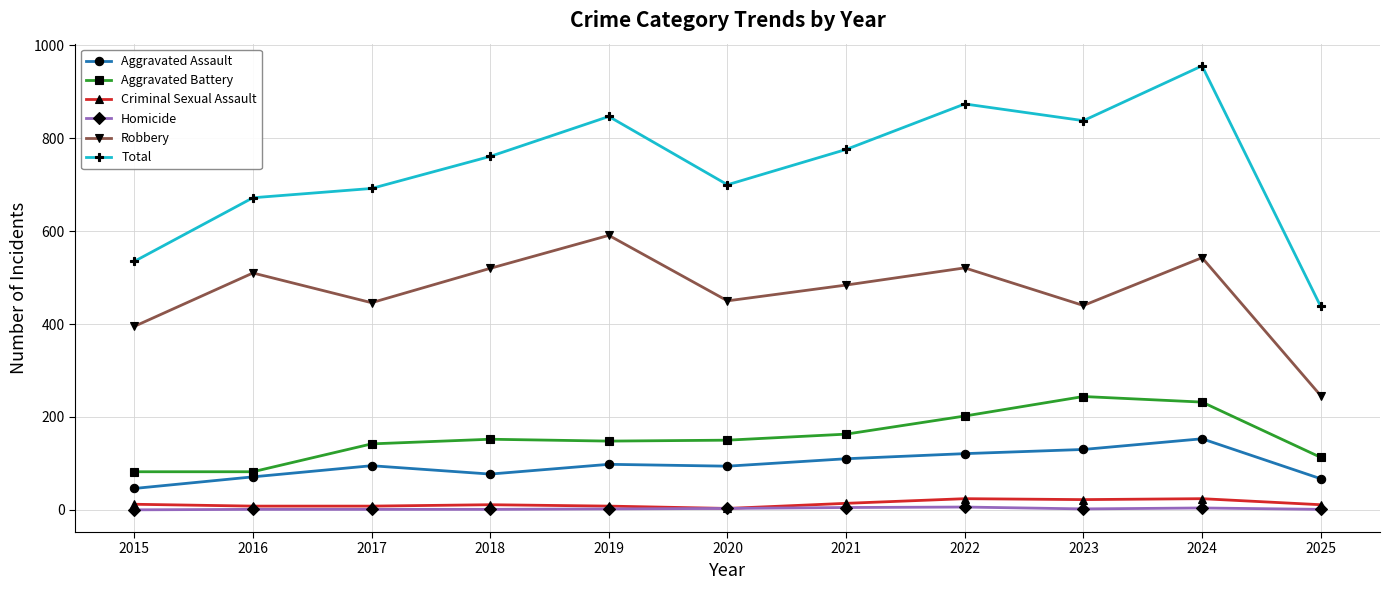

Between 2020 and 2022, which series saw the biggest shift?

Total